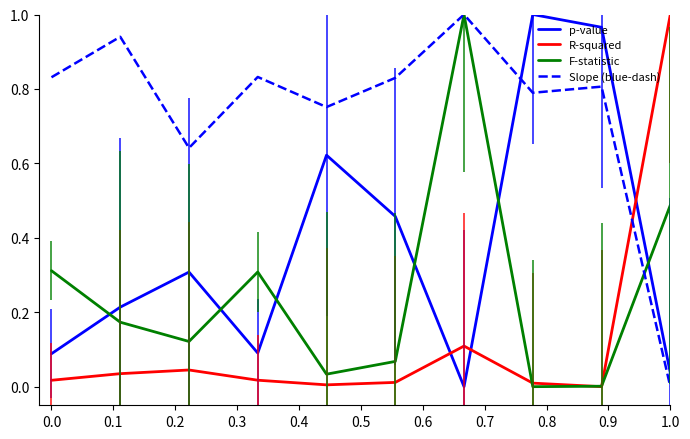

Rank the series by their average value, from highest to lowest.

Slope (blue-dash), p-value, F-statistic, R-squared